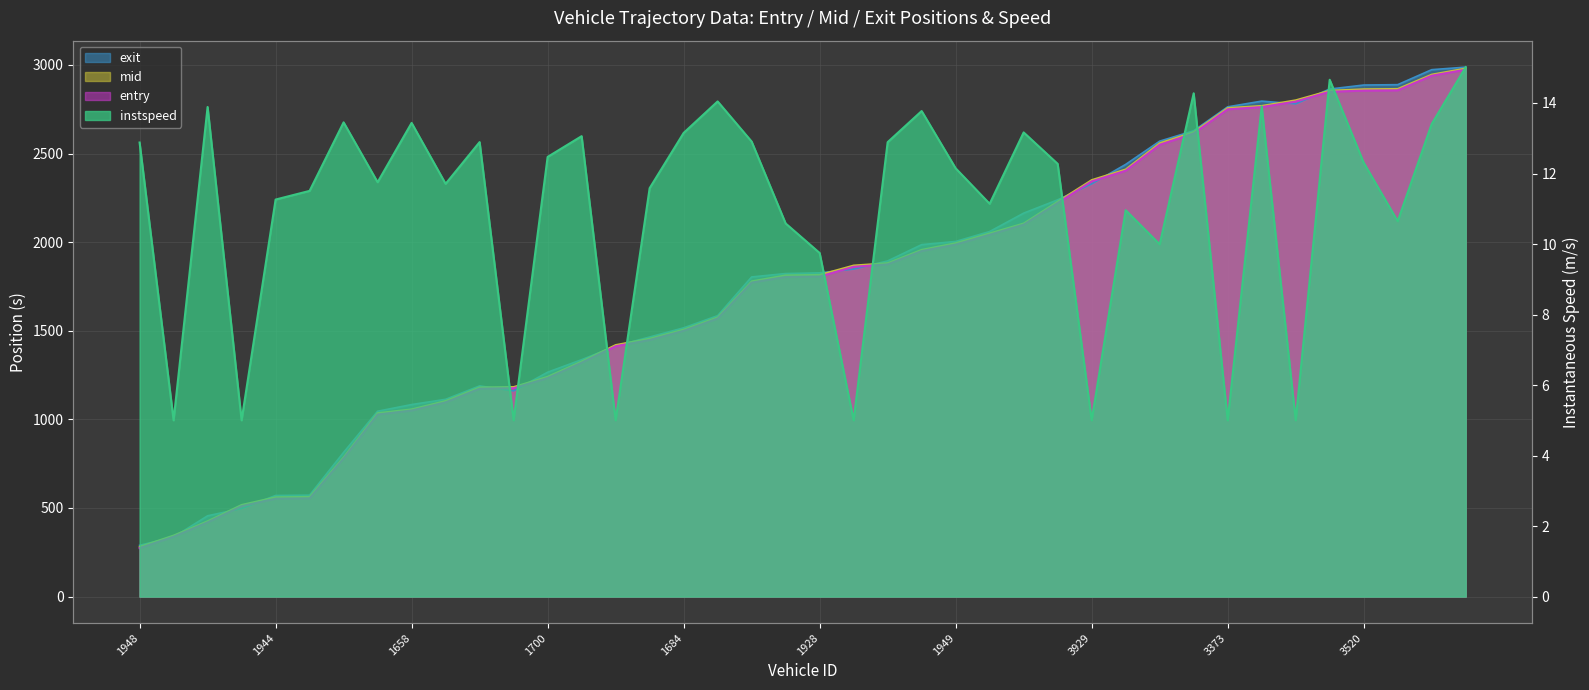

True or false: mid has more than 2 points higher than both neighbors.

False